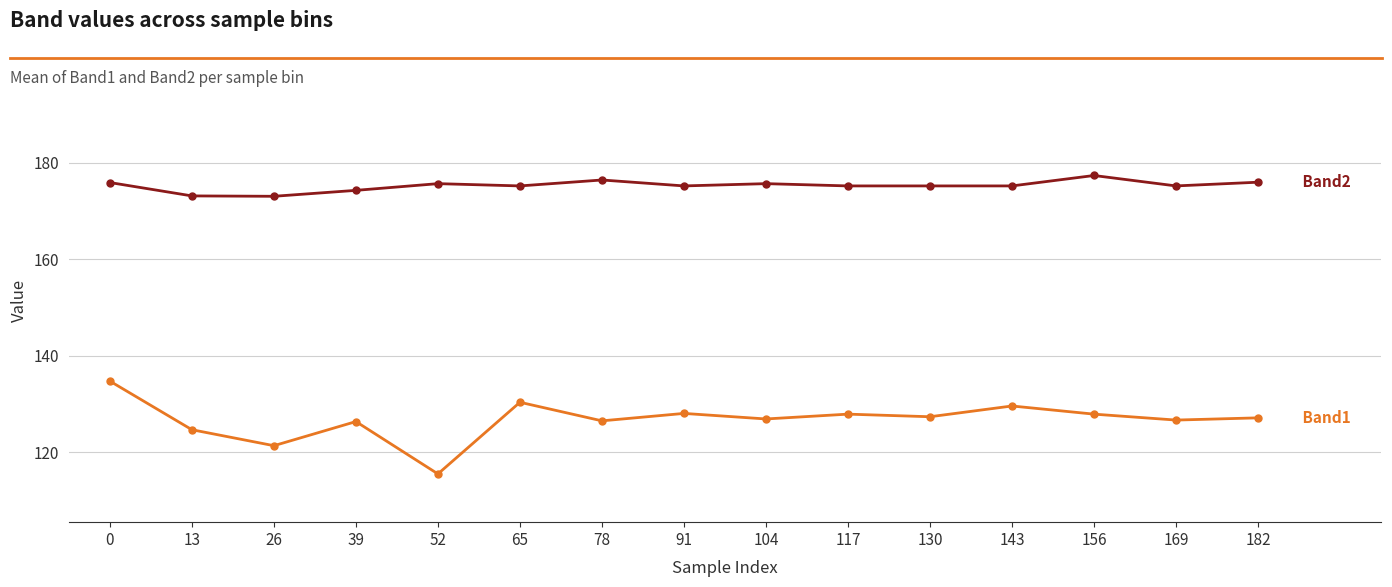

What is the total value across all series at 0?

310.5